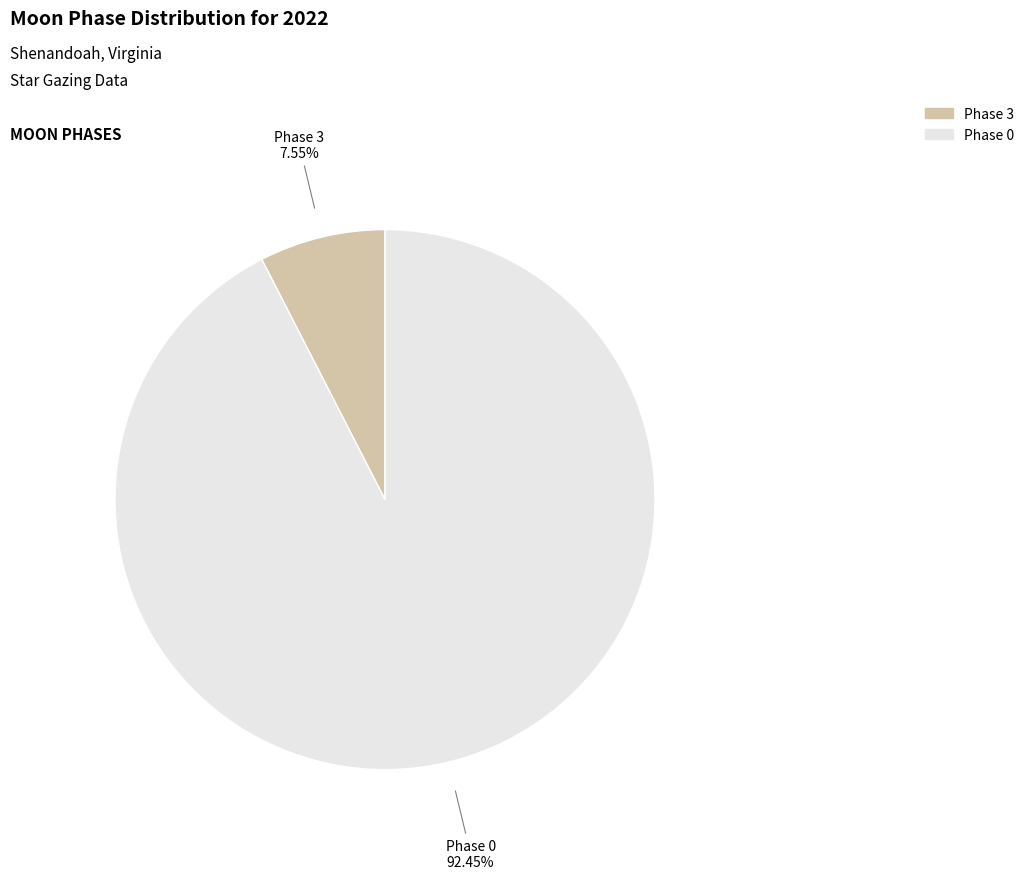

Is there a majority slice in this chart?

Yes